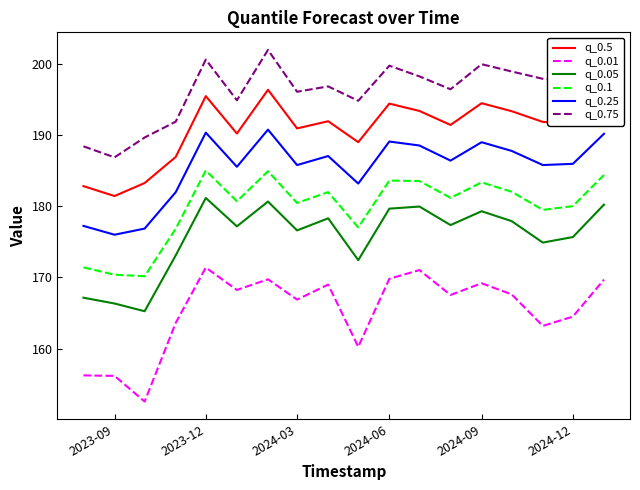

What is the minimum value shown in the chart?

152.6